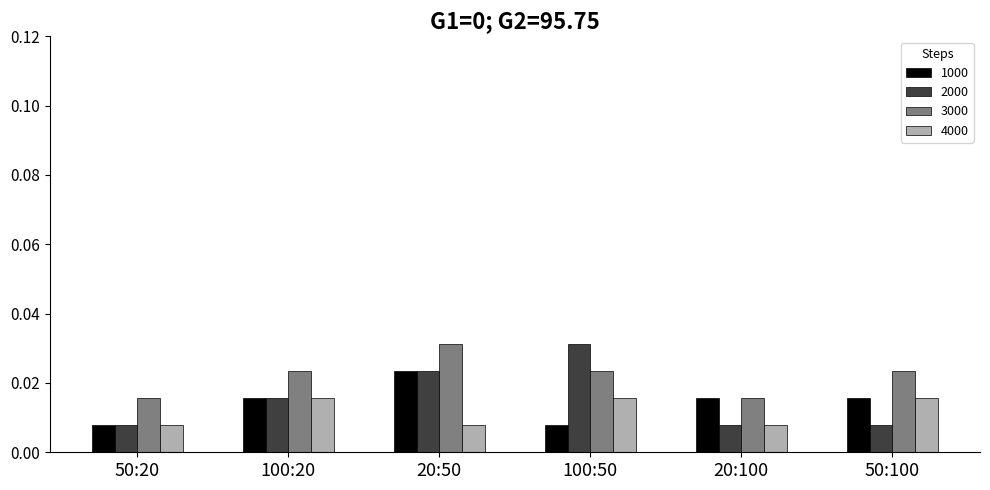

Which series has the largest total across all categories?

3000